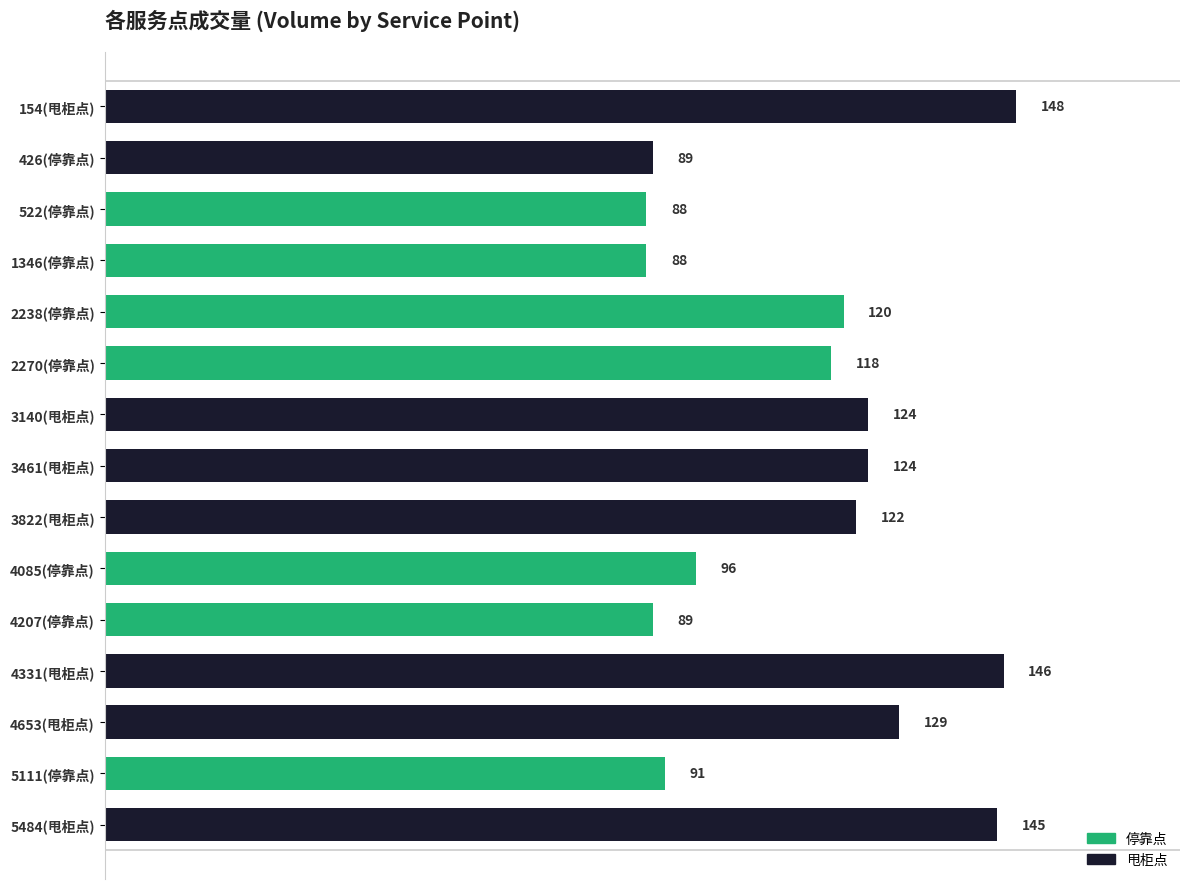

What is the change in value from 2238(停靠点) to 3822(甩柜点)?

+2